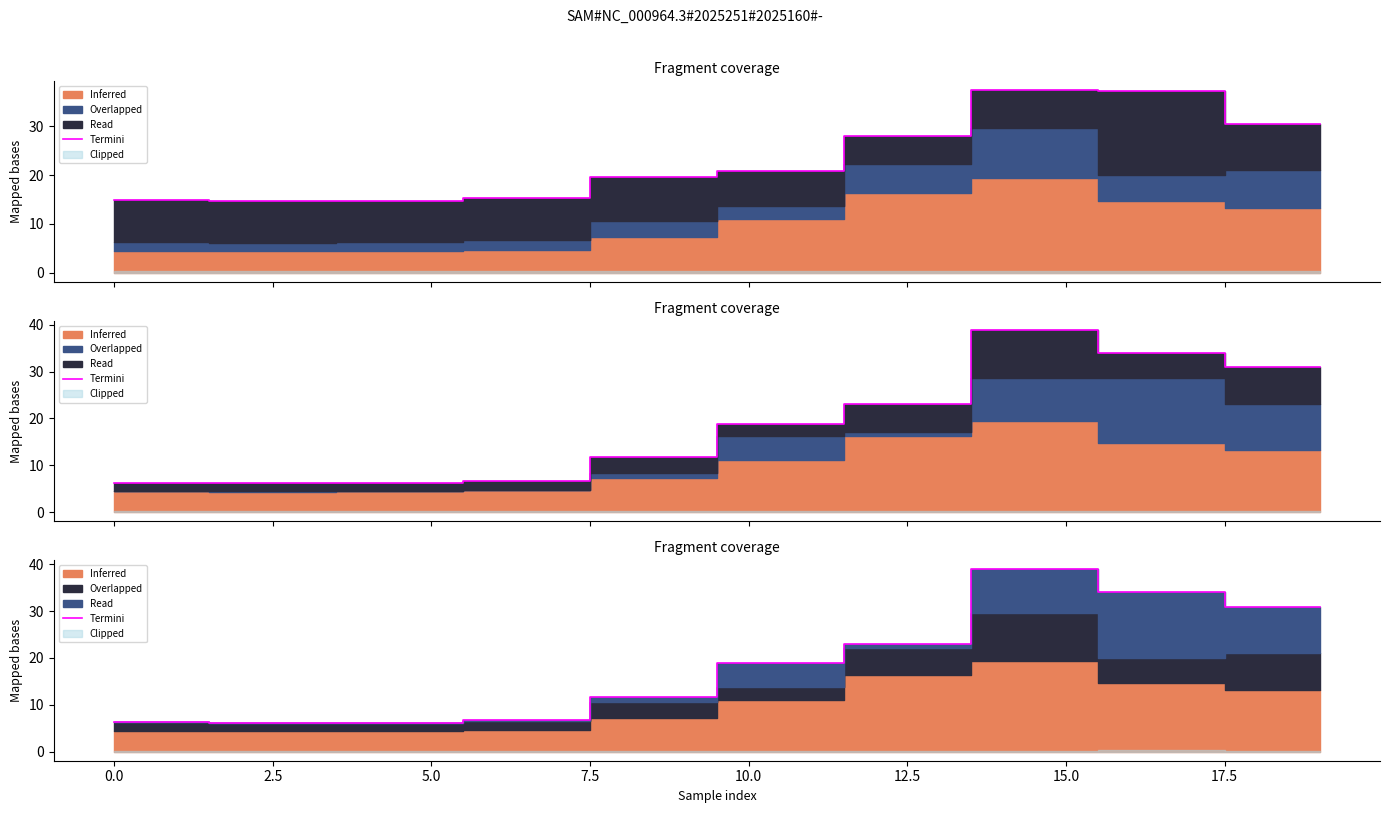

Does the chart display data point markers on the line(s)?

No